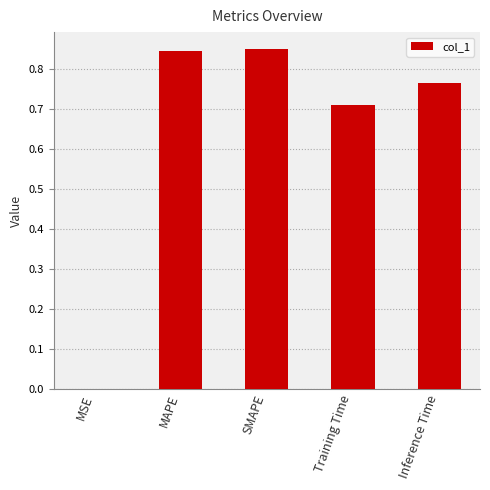

Which has a higher value, Training Time or MSE?

Training Time